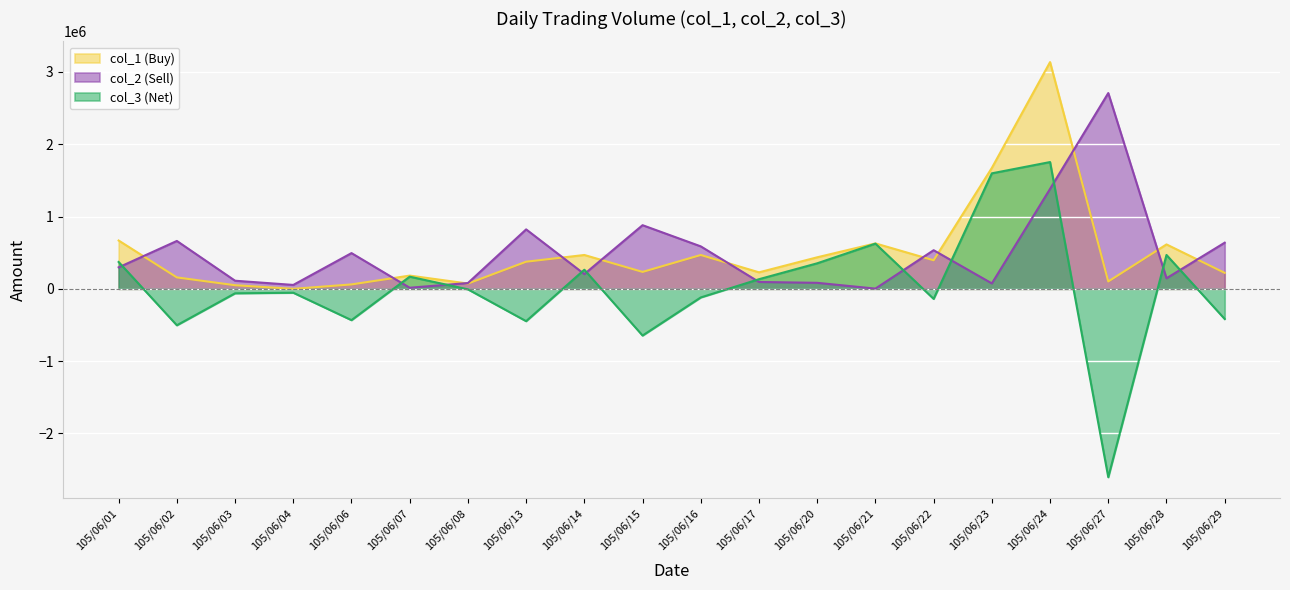

The value of col_1 (Buy) at 105/06/03 is 75120. True or false?

False